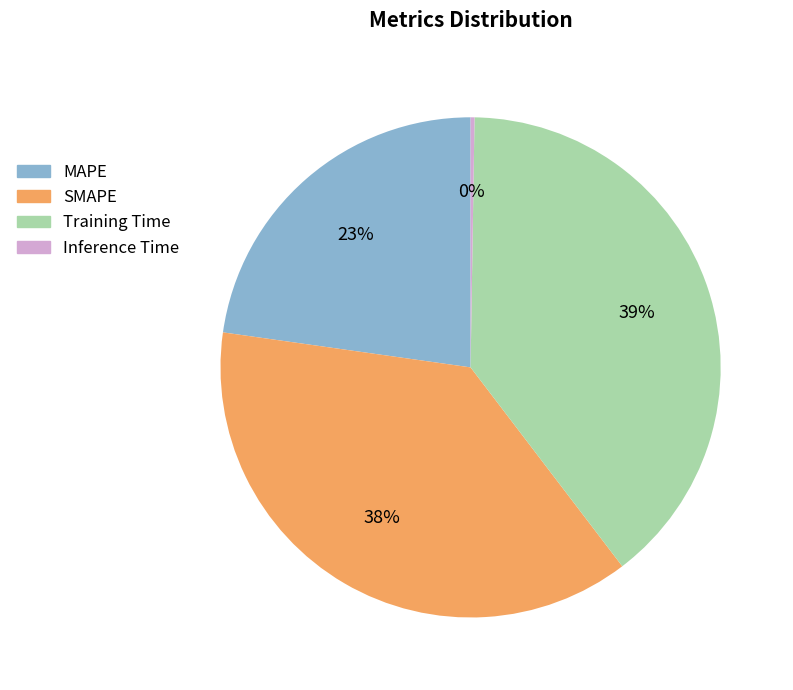

Which slice is the largest?

Training Time